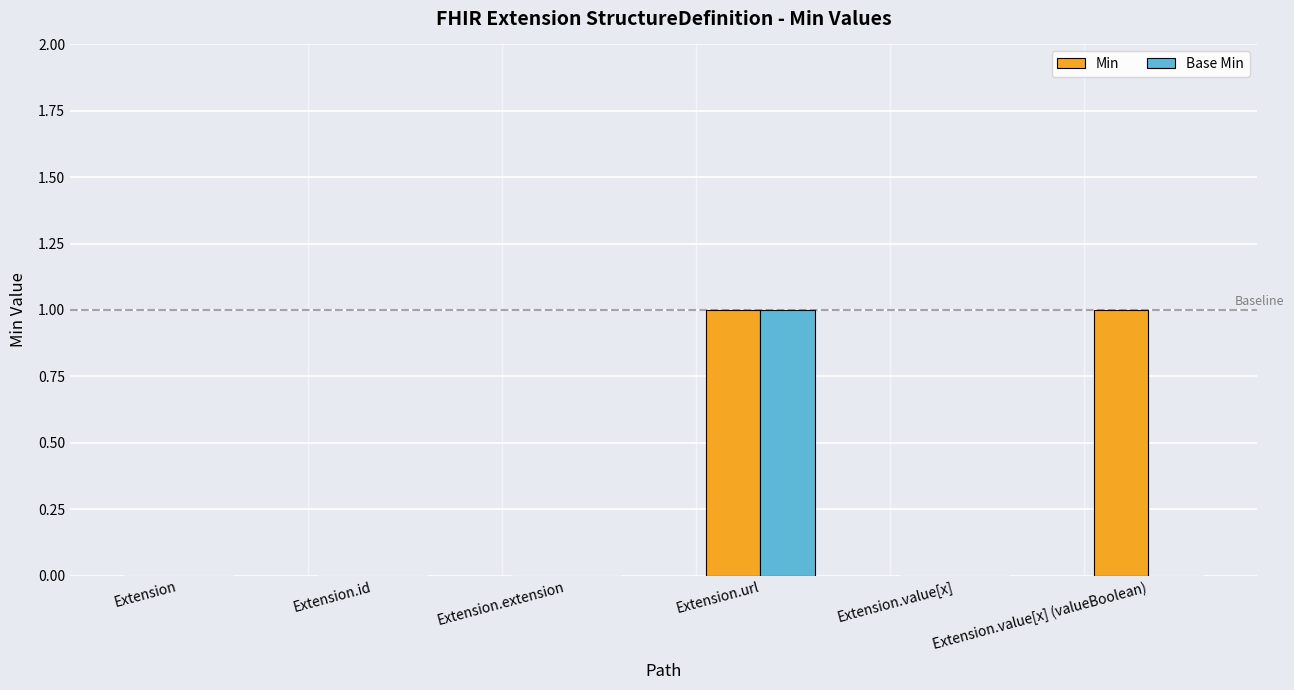

Which series has the largest total across all categories?

Min